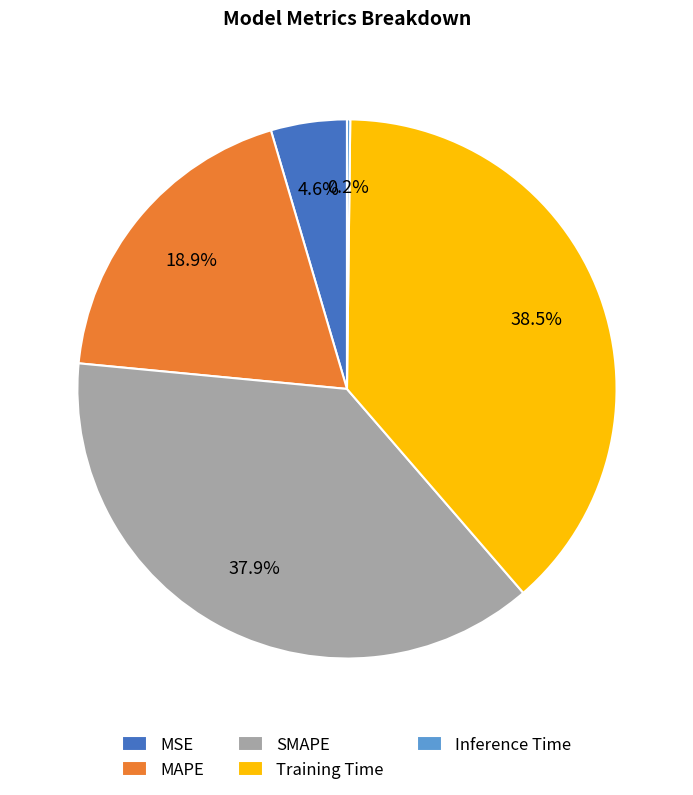

Between Training Time and MSE, which is larger?

Training Time